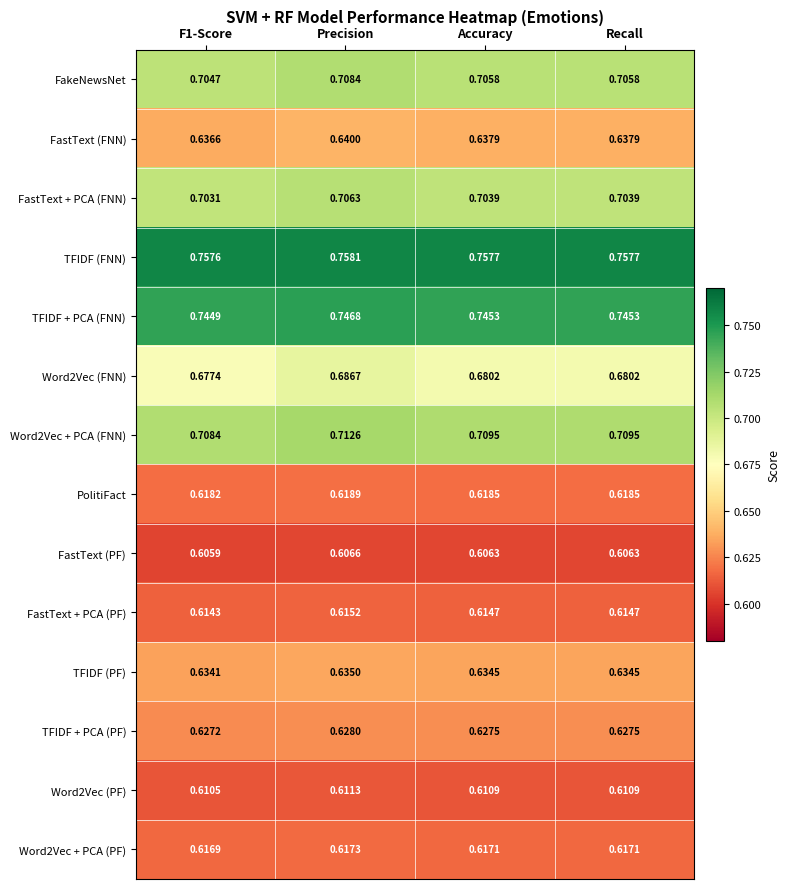

Is the value of FakeNewsNet at Accuracy greater than the value of FastText (FNN) at Accuracy?

Yes